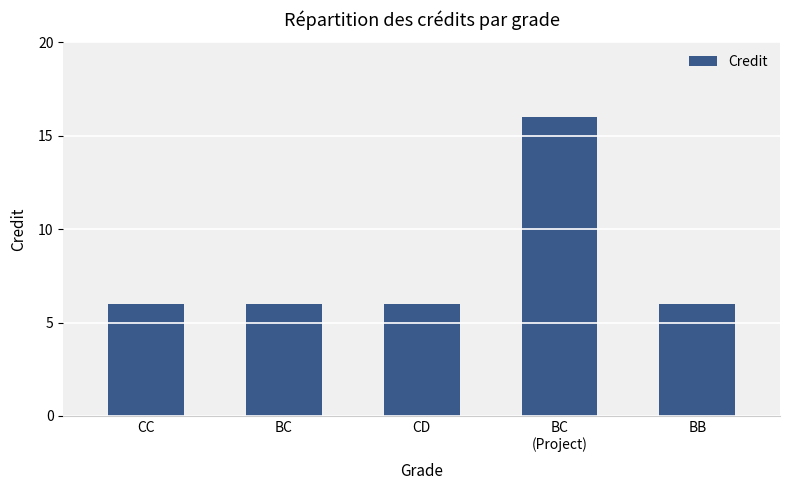

Does the chart contain stacked bars?

No